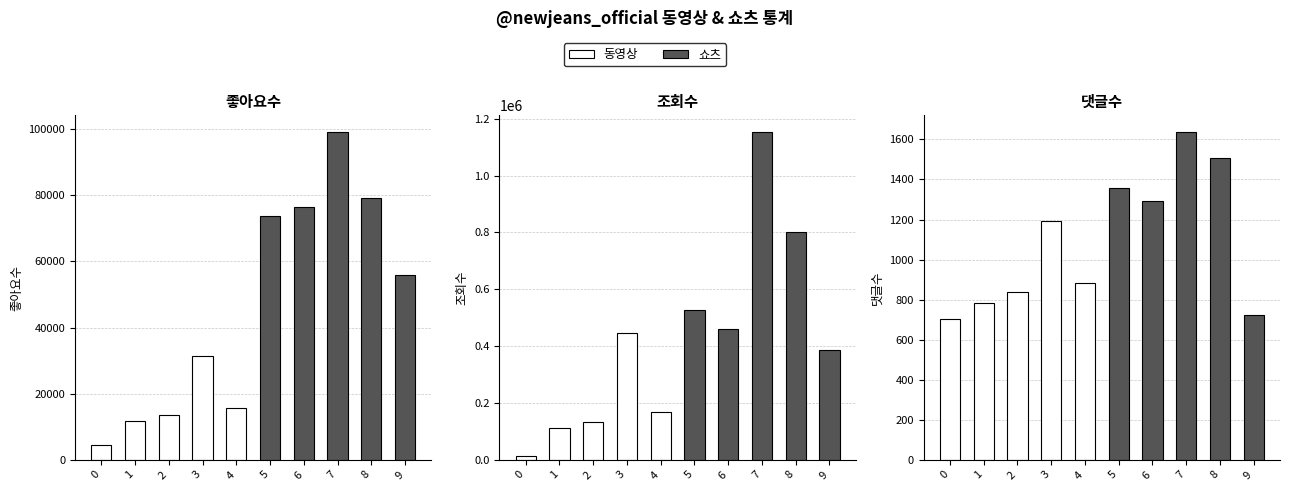

Does the chart contain stacked bars?

No